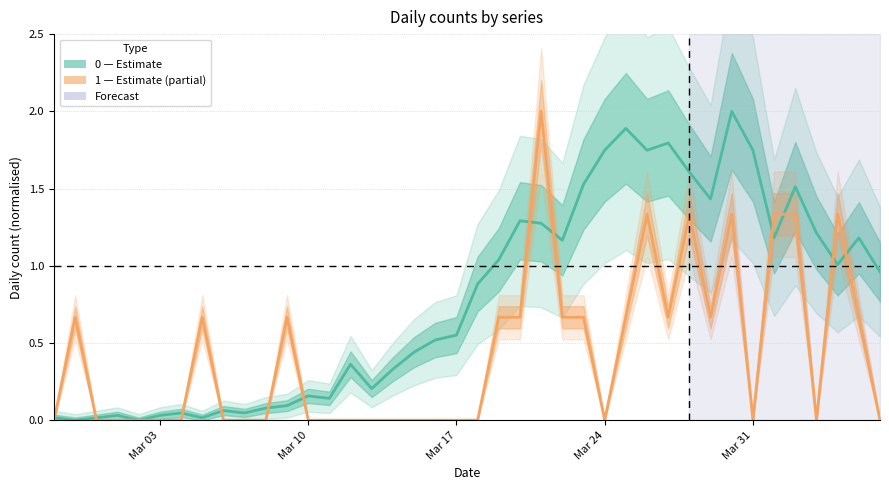

True or false: 1 has a value of 1.3 at 2020-03-26.

True